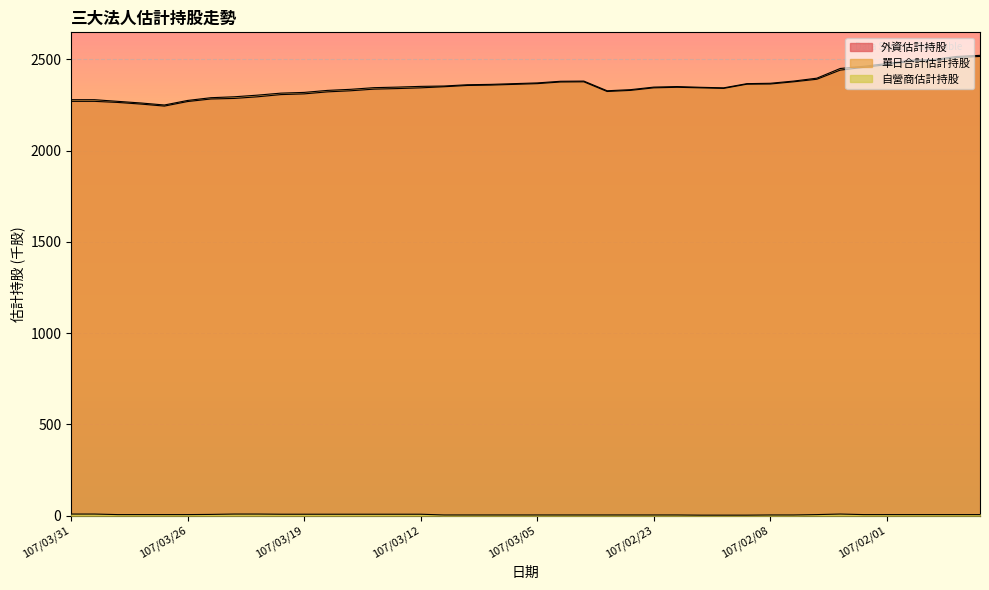

In 外資估計持股, how many points are higher than both neighbors (excluding endpoints)?

2